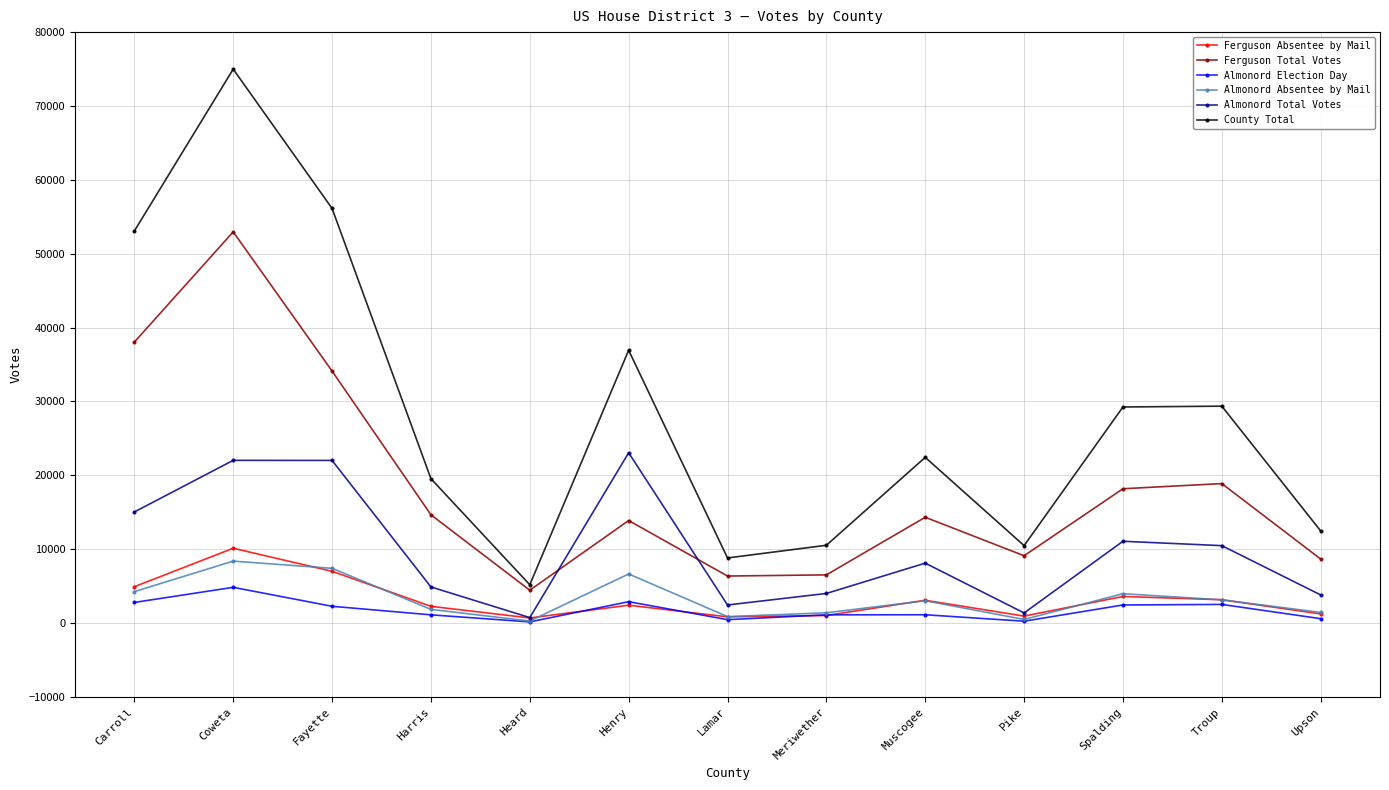

How many series are shown in this chart?

6